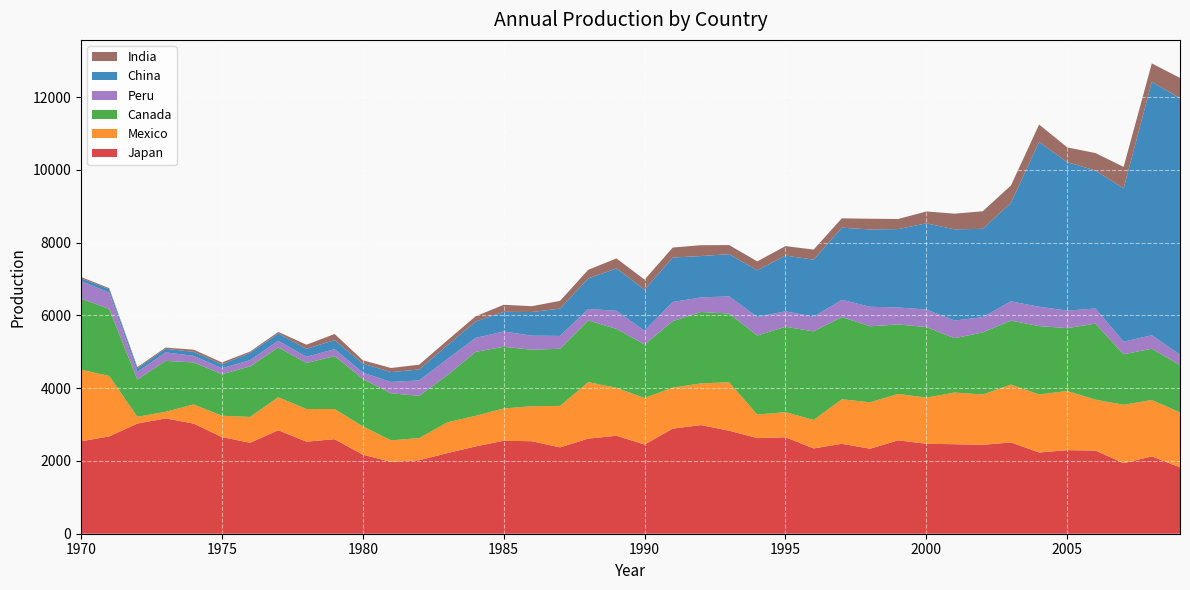

Reading left to right, what are all the values shown in this chart?

Japan: 2540	2675	3029	3170	3027	2657	2500	2844	2531	2598	2173	1977	2021	2215	2400	2555	2542	2374	2614	2694	2451	2889	2986	2832	2629	2652	2344	2473	2337	2567	2472	2460	2444	2509	2233	2297	2286	1939	2126	1824
Mexico: 1967	1662	186	182	527	586	710	908	897	830	778	590	607	847	840	888	963	1139	1553	1316	1280	1126	1146	1332	646	689	784	1223	1275	1275	1268	1421	1382	1590	1594	1627	1399	1605	1550	1510
Canada: 1954	1843	1021	1399	1153	1143	1388	1369	1265	1455	1303	1293	1162	1296	1757	1696	1552	1571	1694	1620	1470	1829	1963	1888	2173	2349	2433	2260	2090	1911	1941	1493	1706	1759	1880	1727	2090	1388	1409	1299
Peru: 482	449	210	232	182	160	174	182	169	190	174	312	425	443	384	420	387	353	316	497	378	526	399	471	510	423	405	474	535	466	482	485	422	530	532	481	416	347	371	289
China: 80	90	100	100	110	110	200	200	220	250	250	270	300	380	450	540	650	750	840	1165	1129	1222	1138	1161	1282	1533	1567	1982	2125	2154	2368	2507	2426	2705	4528	4080	3791	4215	6964	7053
India: 34	31	35	33	59	53	34	44	113	166	89	113	131	133	143	194	160	214	237	275	277	274	298	249	246	259	277	257	295	278	326	431	483	478	480	406	481	589	507	553